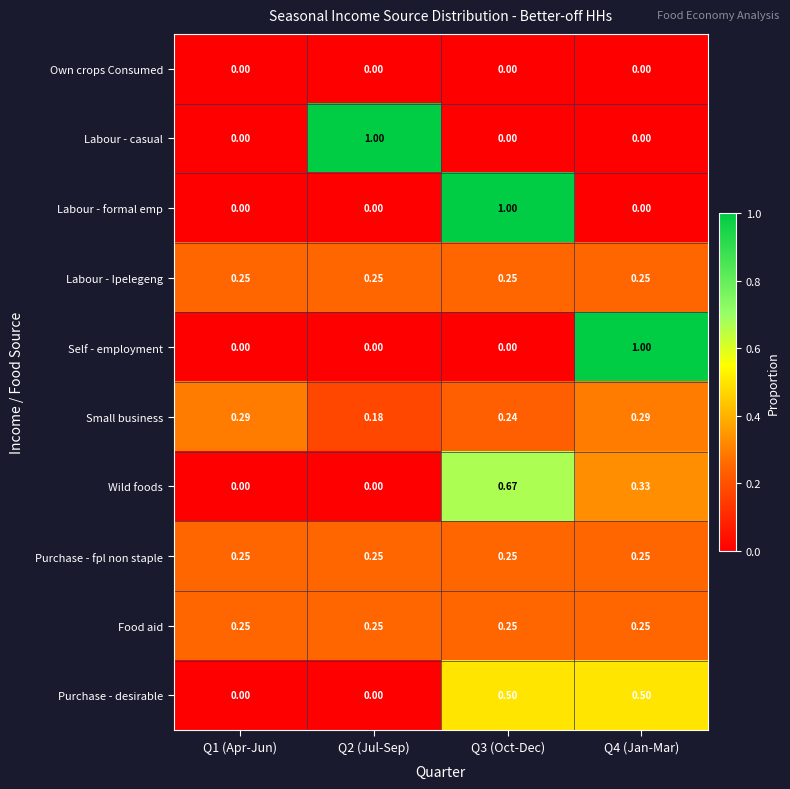

Between Q1 (Apr-Jun) and Q3 (Oct-Dec), which series saw the biggest shift?

Labour - formal emp